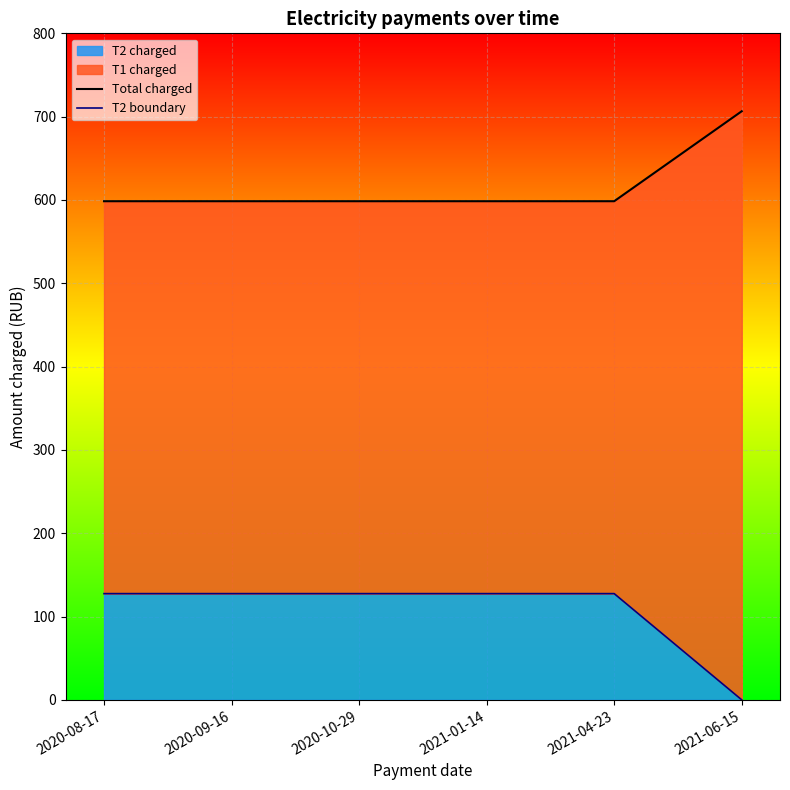

The value of T2 charged at 2021-04-23 is 127.5. True or false?

True